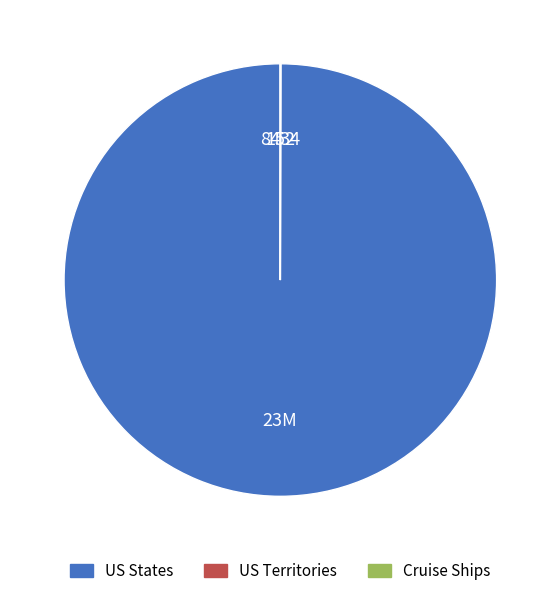

Does any single category account for the majority?

Yes